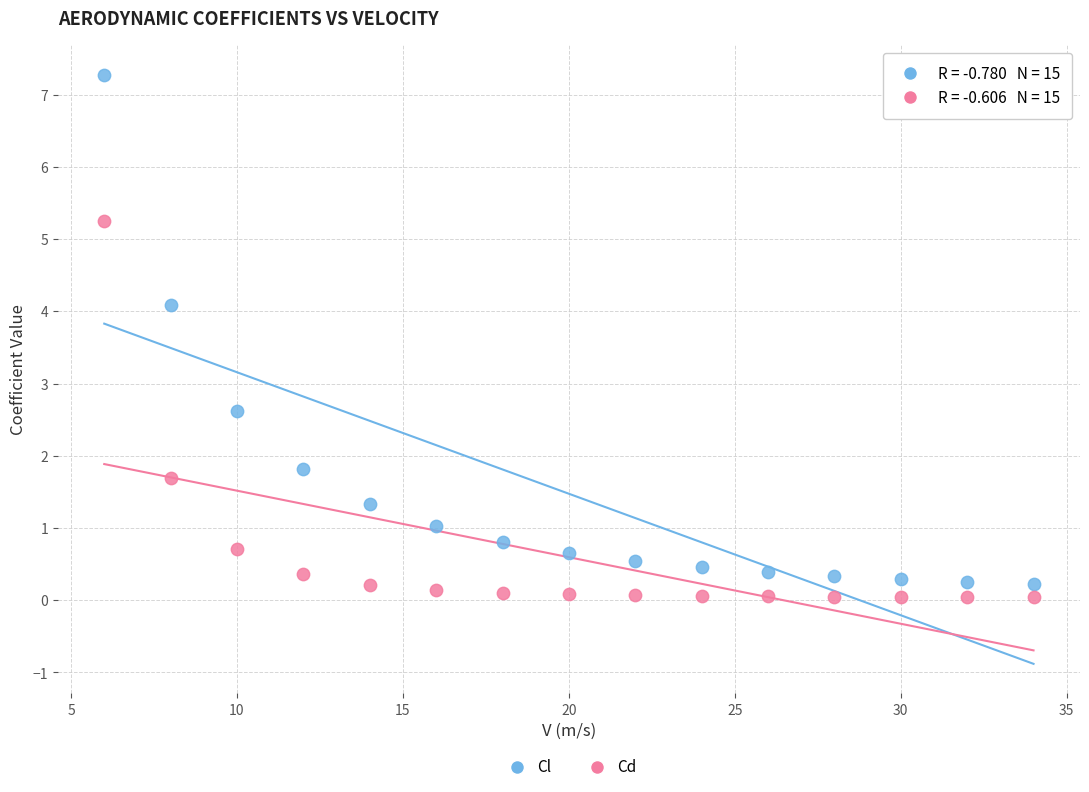

Which series contains the highest Y value?

Cl